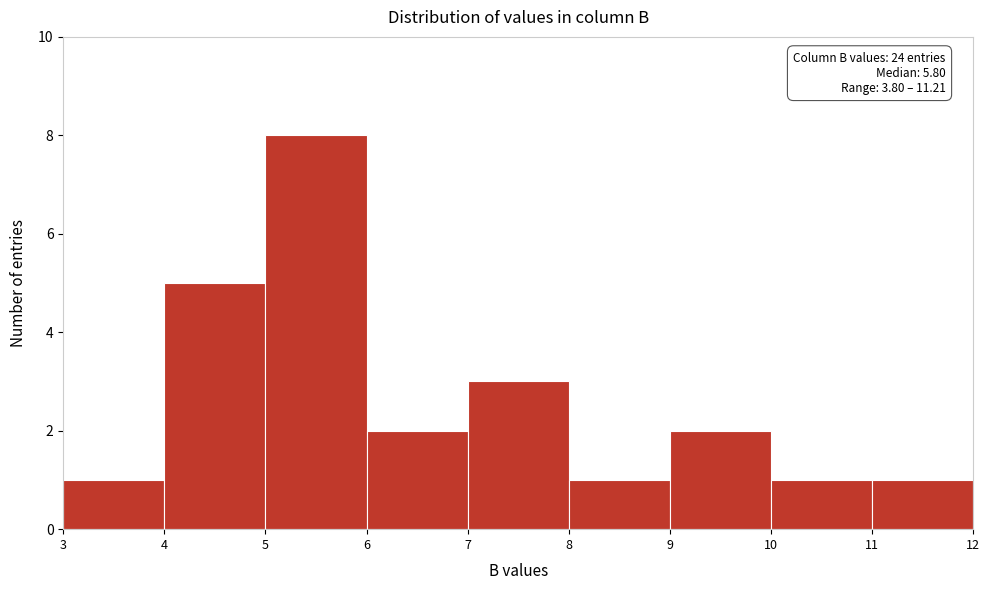

Over which range of the x-axis is the bar tallest?

5 to 6